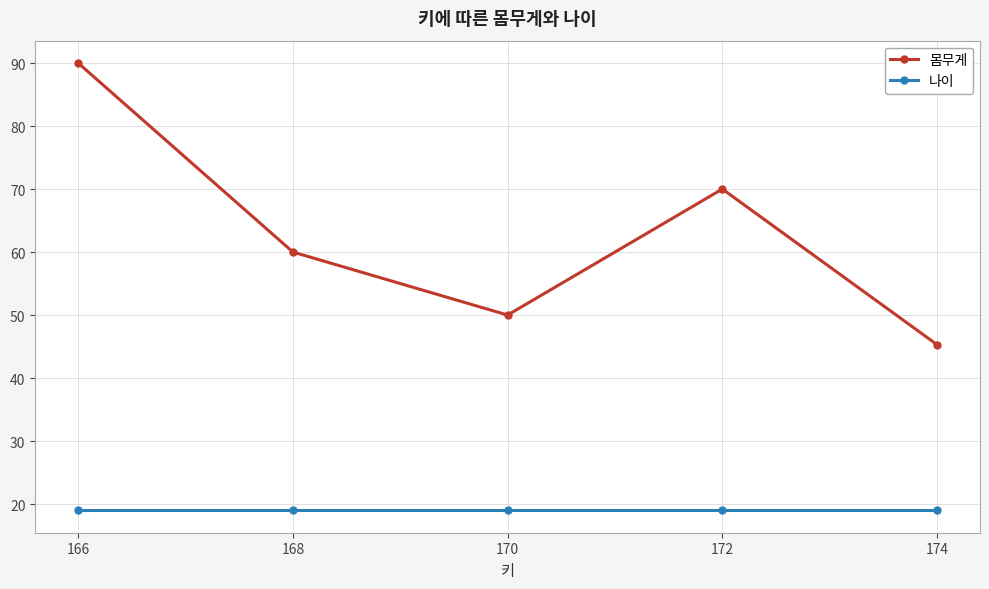

Rank the series by their maximum value, from lowest to highest.

나이, 몸무게